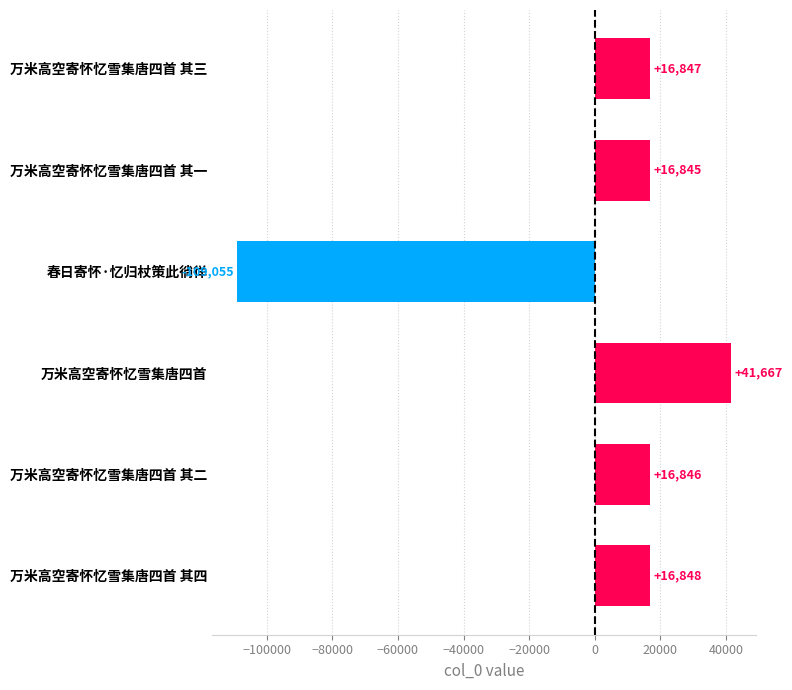

What is the difference between the maximum and minimum values?

150722.0